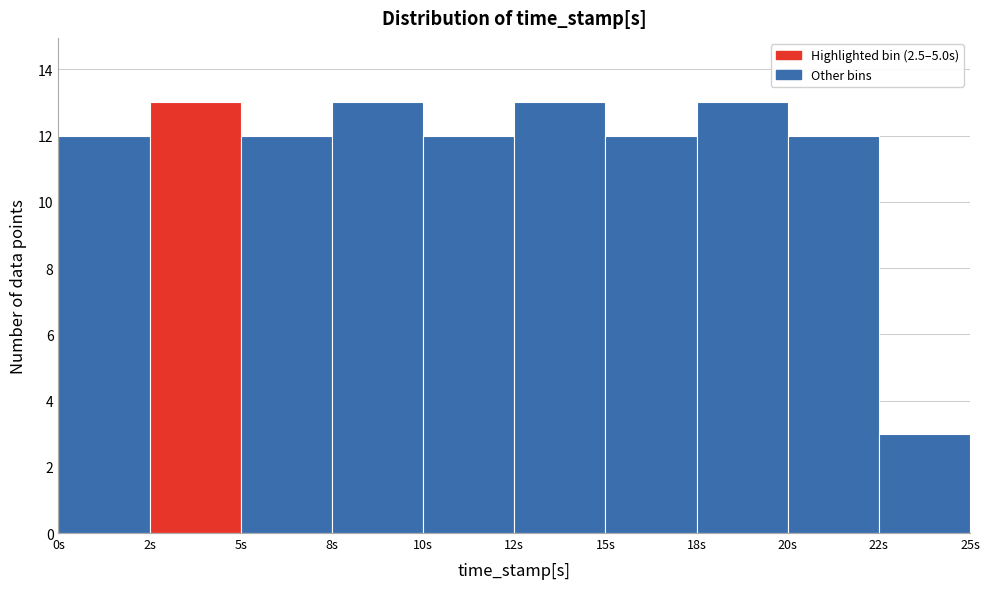

Reading left to right, transcribe all the data shown in this chart.

0s=12	2s=13	5s=12	8s=13	10s=12	12s=13	15s=12	18s=13	20s=12	22s=3